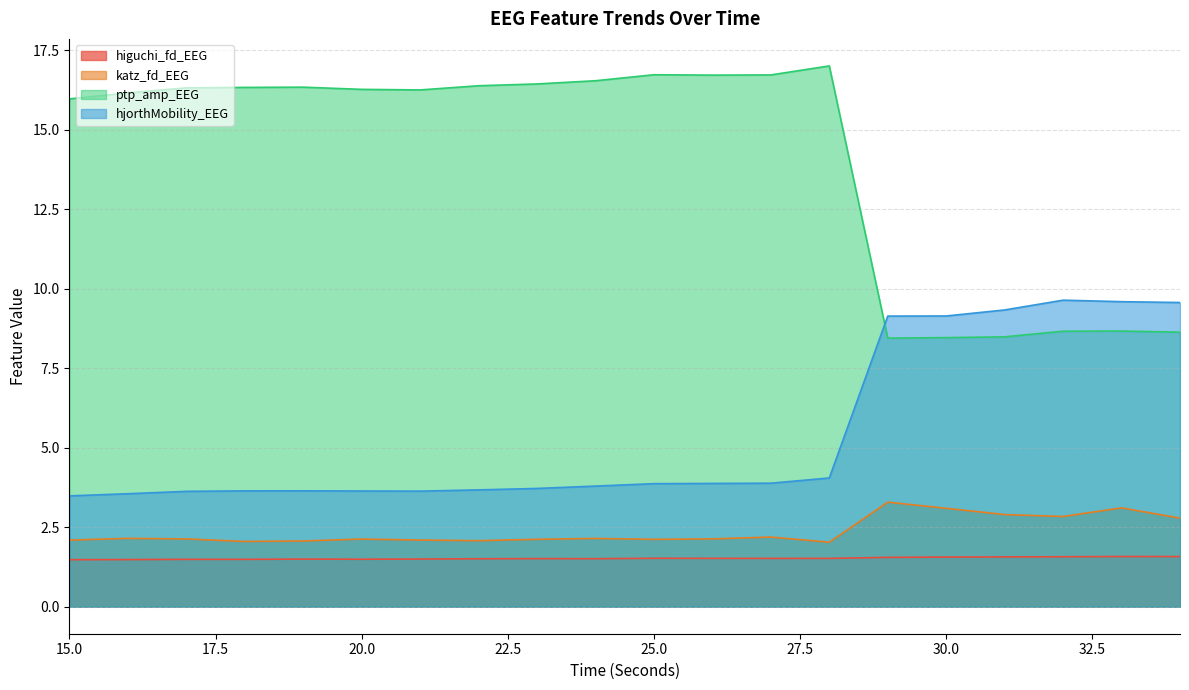

How many higuchi_fd_EEG values are between 1 and 2?

20